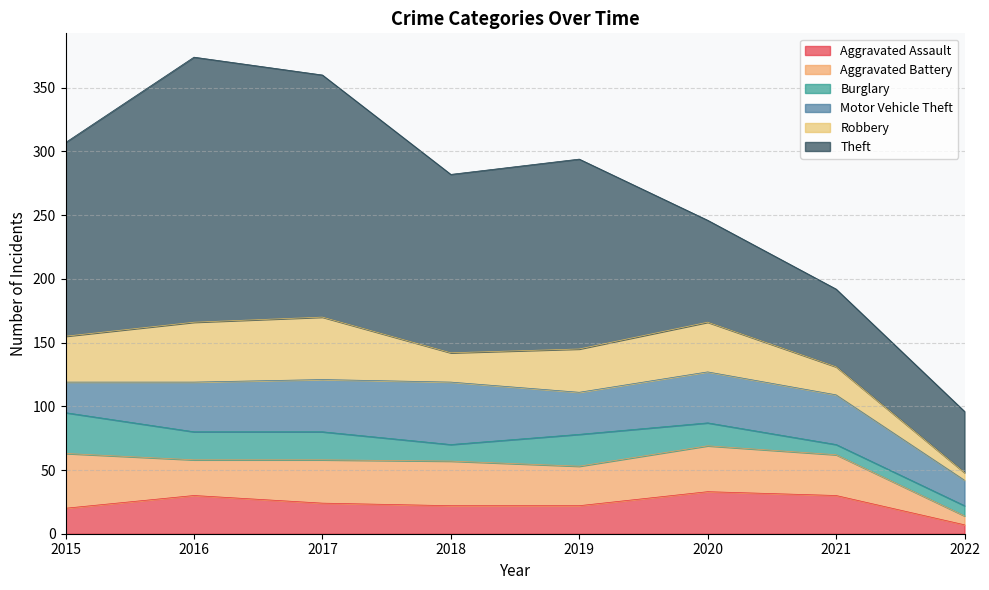

Is the value of Robbery at 2015 greater than the value of Motor Vehicle Theft at 2020?

No